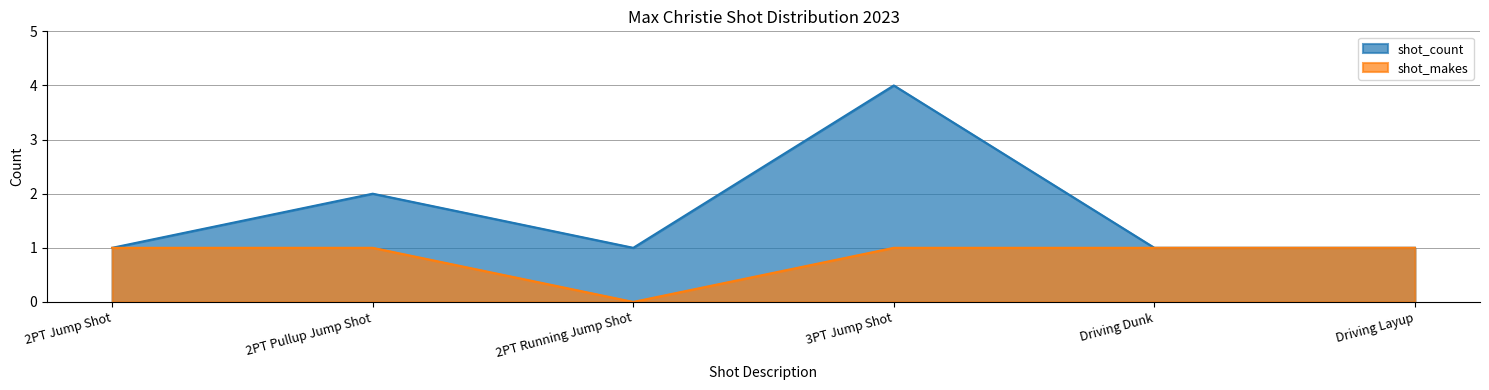

At which category does shot_makes reach its first local valley?

2PT Running Jump Shot